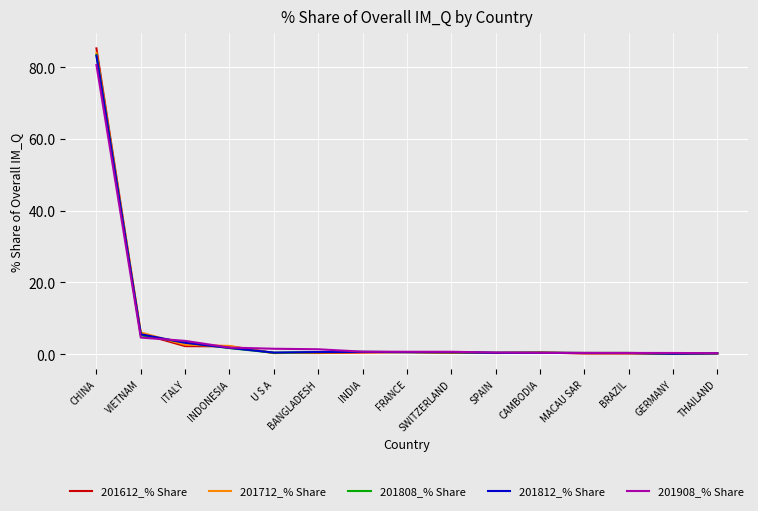

How many categories are shown in the chart?

15